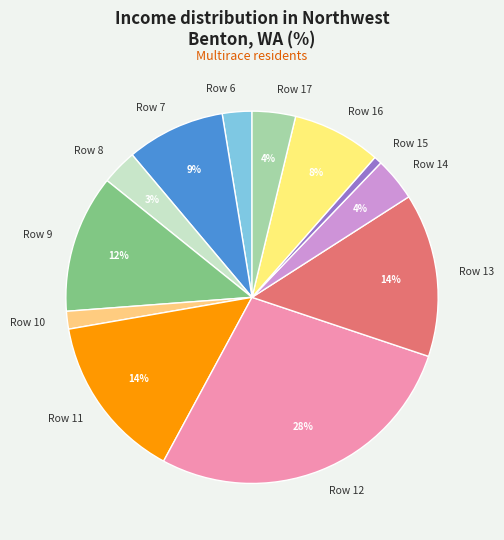

To the nearest percent, what is the combined percentage of Row 8 and Row 15?

4%